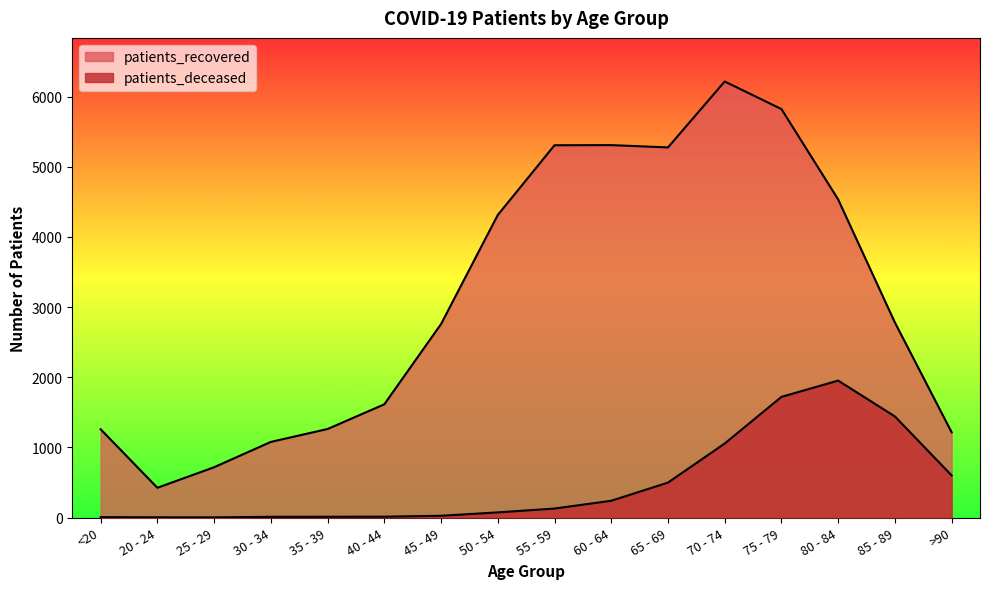

In patients_deceased, how many points are higher than both neighbors (excluding endpoints)?

1